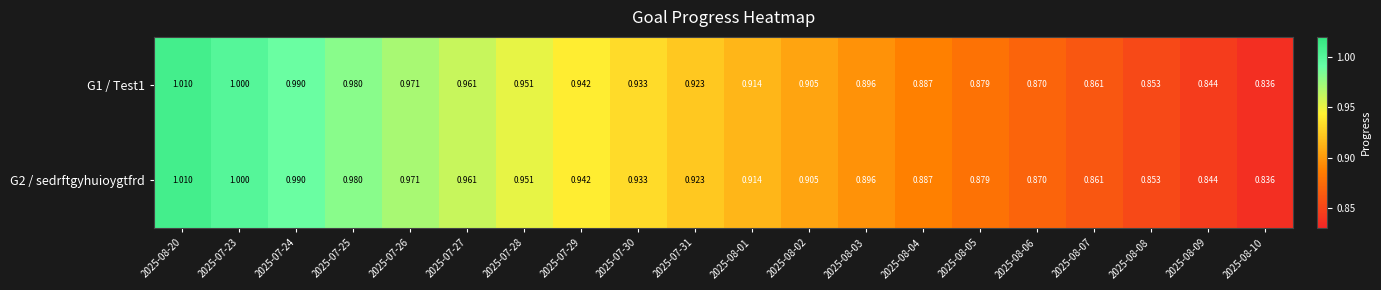

Is the value of G1 / Test1 at 2025-08-06 greater than the value of G2 / sedrftgyhuioygtfrd at 2025-08-02?

No